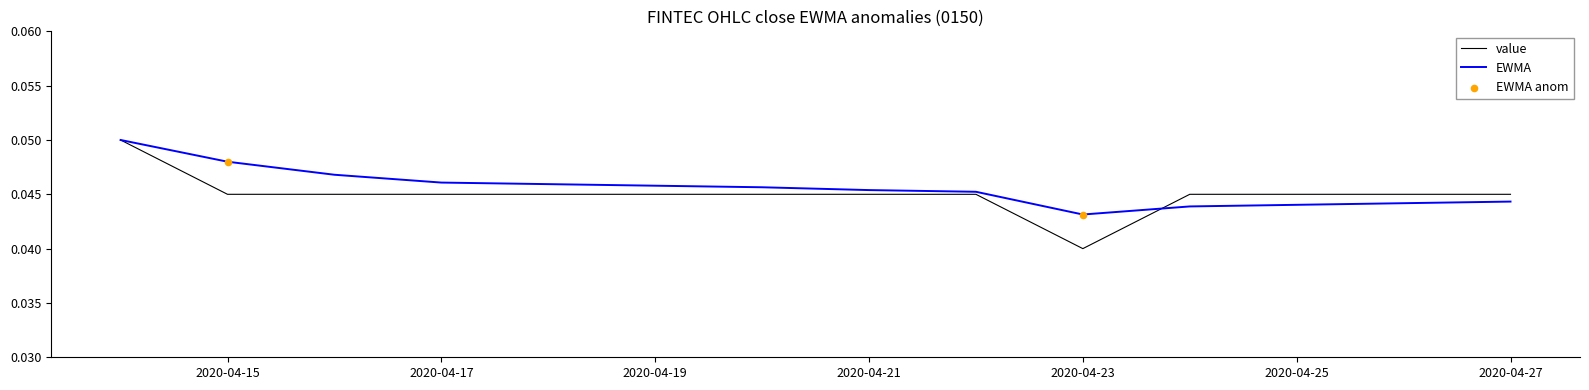

Which series has the widest spread of values?

value